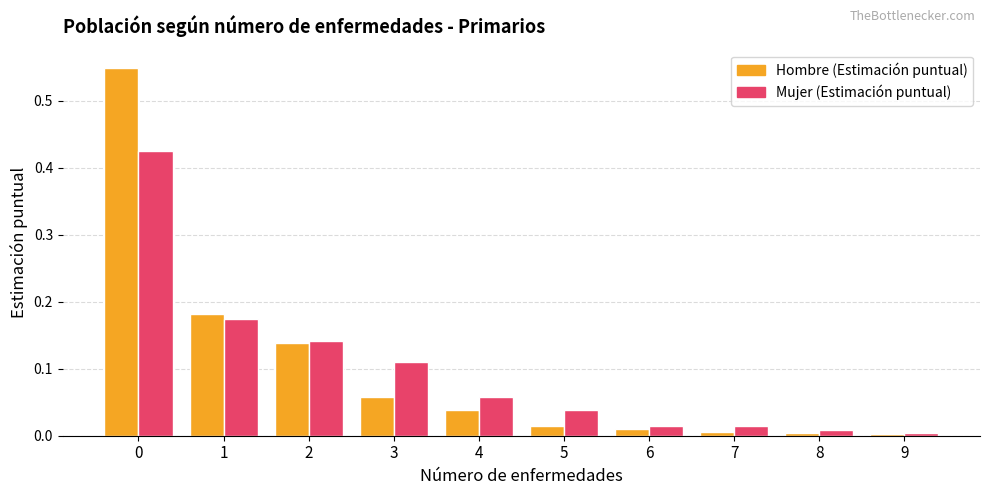

Between 1 and 3, which series saw the biggest shift?

Hombre (Estimación puntual)